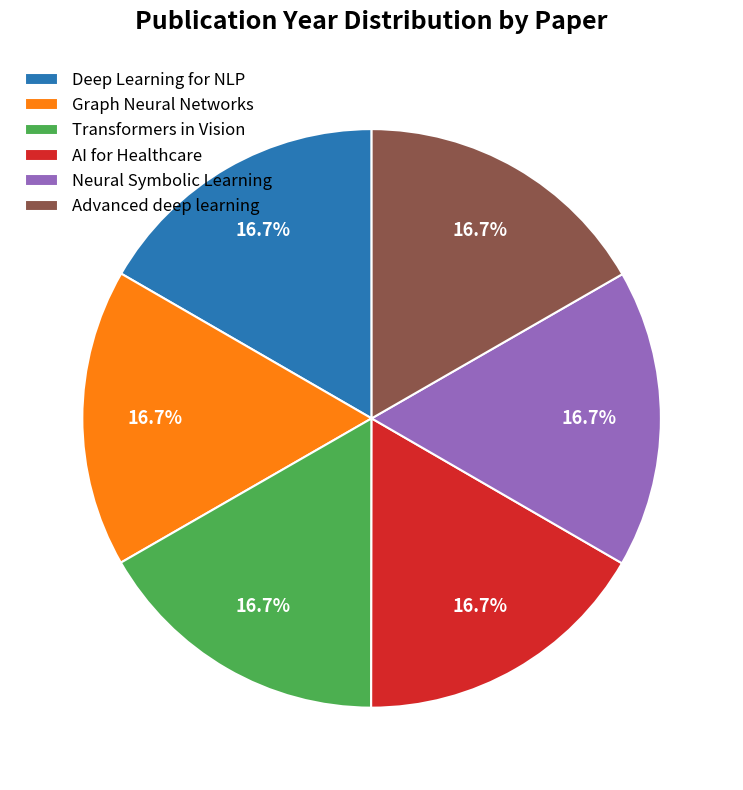

The AI for Healthcare slice represents 8% of the pie. True or false?

False